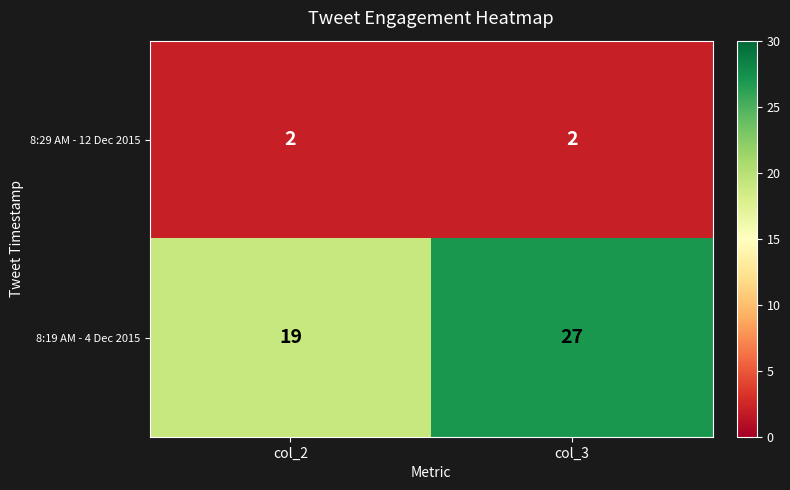

Which series has the widest spread of values?

8:19 AM - 4 Dec 2015